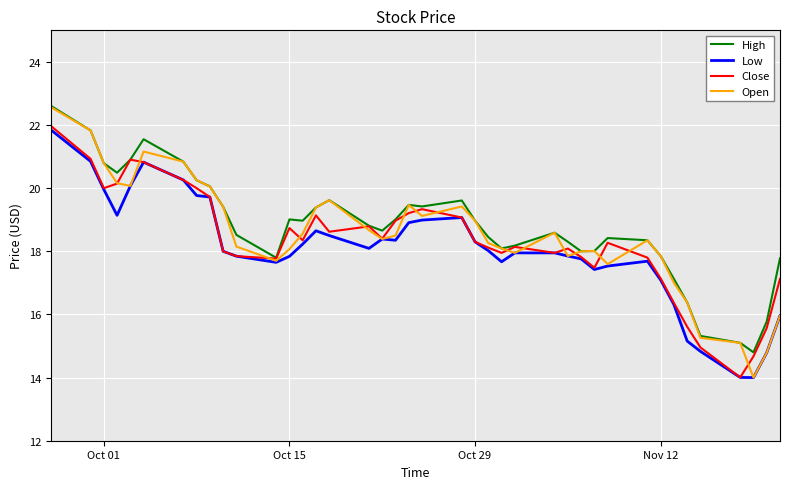

Rank the series by their average value, from lowest to highest.

Low, Close, Open, High